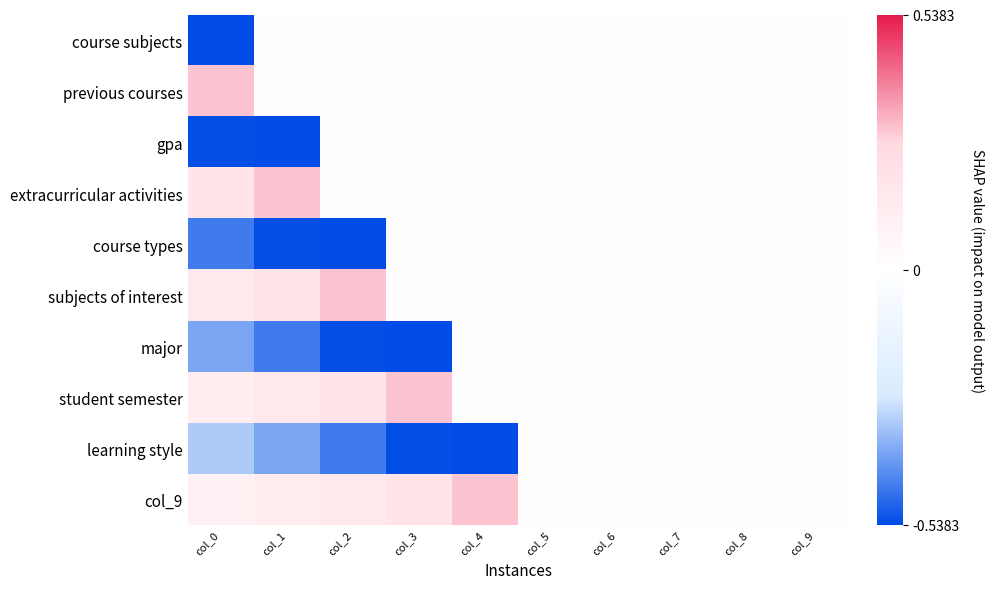

Reading left to right, transcribe all the data shown in this chart.

course subjects: col_0=-0.5	col_1=0.0	col_2=0.0	col_3=0.0	col_4=0.0	col_5=0.0	col_6=0.0	col_7=0.0	col_8=0.0	col_9=0.0
previous courses: col_0=0.3	col_1=0.0	col_2=0.0	col_3=0.0	col_4=0.0	col_5=0.0	col_6=0.0	col_7=0.0	col_8=0.0	col_9=0.0
gpa: col_0=-0.5	col_1=-0.5	col_2=0.0	col_3=0.0	col_4=0.0	col_5=0.0	col_6=0.0	col_7=0.0	col_8=0.0	col_9=0.0
extracurricular activities: col_0=0.2	col_1=0.3	col_2=0.0	col_3=0.0	col_4=0.0	col_5=0.0	col_6=0.0	col_7=0.0	col_8=0.0	col_9=0.0
course types: col_0=-0.5	col_1=-0.5	col_2=-0.5	col_3=0.0	col_4=0.0	col_5=0.0	col_6=0.0	col_7=0.0	col_8=0.0	col_9=0.0
subjects of interest: col_0=0.1	col_1=0.2	col_2=0.3	col_3=0.0	col_4=0.0	col_5=0.0	col_6=0.0	col_7=0.0	col_8=0.0	col_9=0.0
major: col_0=-0.4	col_1=-0.5	col_2=-0.5	col_3=-0.5	col_4=0.0	col_5=0.0	col_6=0.0	col_7=0.0	col_8=0.0	col_9=0.0
student semester: col_0=0.1	col_1=0.1	col_2=0.2	col_3=0.3	col_4=0.0	col_5=0.0	col_6=0.0	col_7=0.0	col_8=0.0	col_9=0.0
learning style: col_0=-0.3	col_1=-0.4	col_2=-0.5	col_3=-0.5	col_4=-0.5	col_5=0.0	col_6=0.0	col_7=0.0	col_8=0.0	col_9=0.0
col_9: col_0=0.1	col_1=0.1	col_2=0.1	col_3=0.2	col_4=0.3	col_5=0.0	col_6=0.0	col_7=0.0	col_8=0.0	col_9=0.0